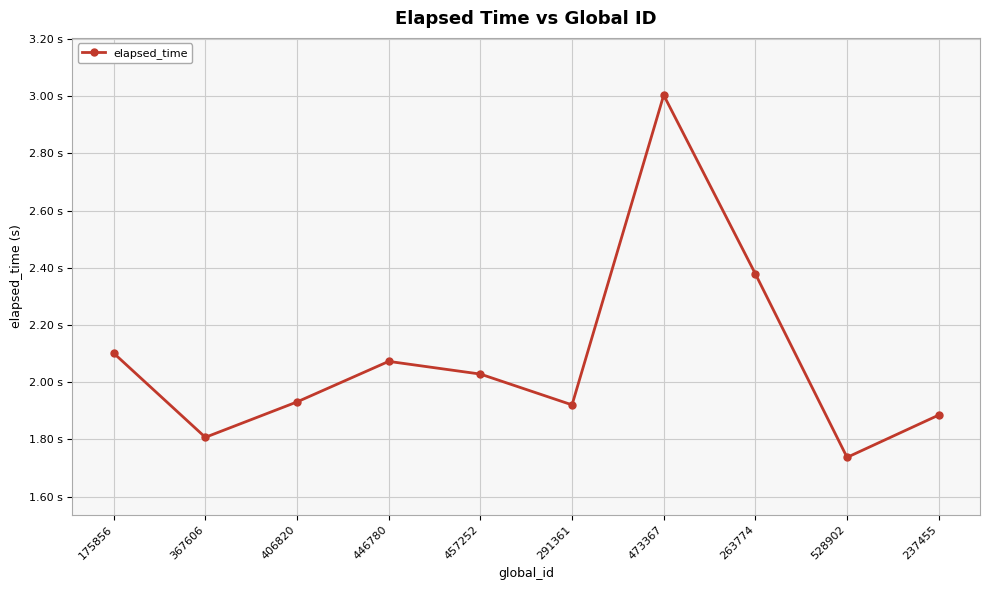

Is this an area chart (filled region under the line)?

No